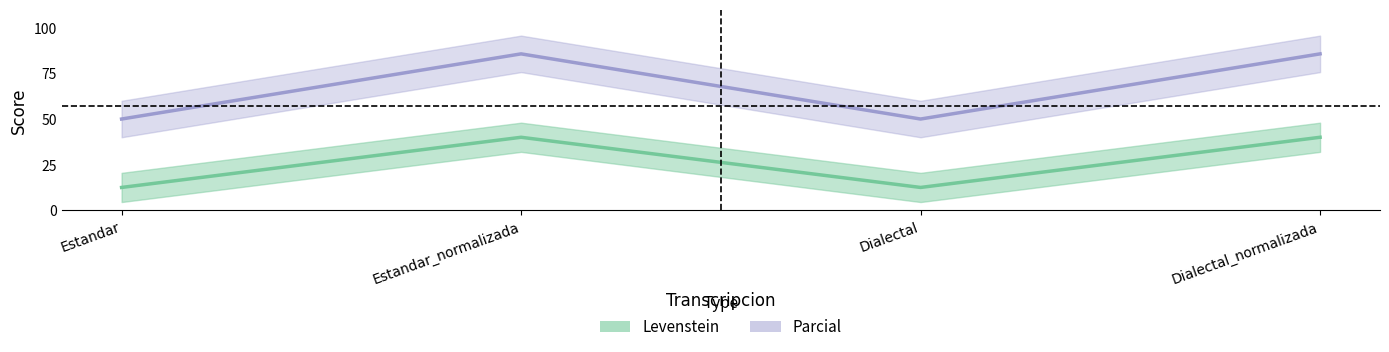

What is the sum of the Parcial values at Dialectal_normalizada and Dialectal?

135.7